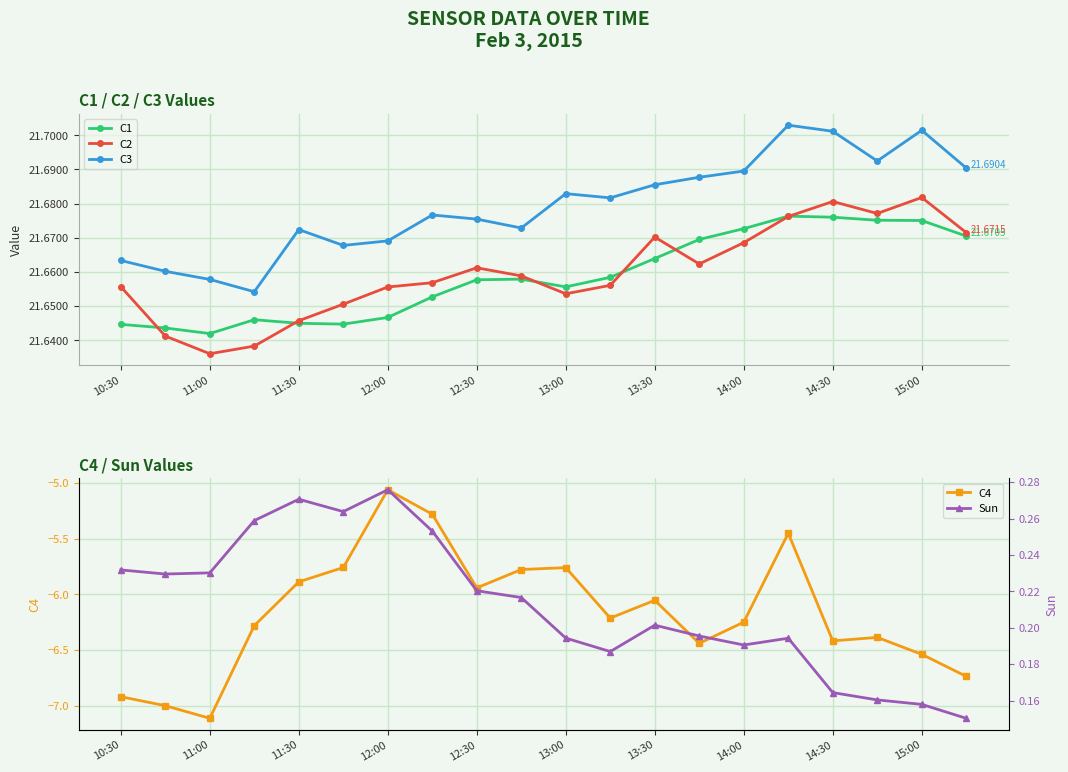

True or false: Sun and C4 cross at least once.

False